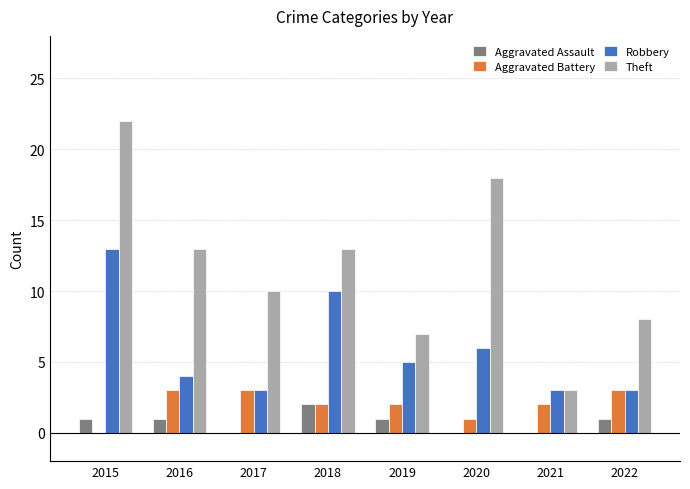

Reading left to right, extract all data points from this chart.

Aggravated Assault: 2015=1	2016=1	2017=0	2018=2	2019=1	2020=0	2021=0	2022=1
Aggravated Battery: 2015=0	2016=3	2017=3	2018=2	2019=2	2020=1	2021=2	2022=3
Robbery: 2015=13	2016=4	2017=3	2018=10	2019=5	2020=6	2021=3	2022=3
Theft: 2015=22	2016=13	2017=10	2018=13	2019=7	2020=18	2021=3	2022=8